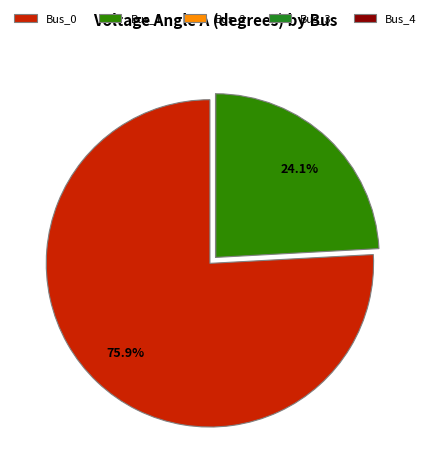

Which slice is the smallest?

Bus_2